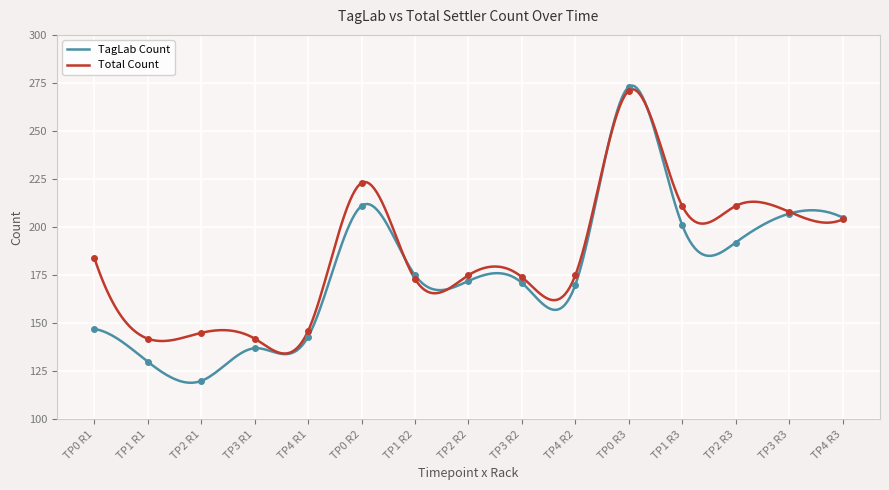

In Total Count, how many points are lower than both neighbors (excluding endpoints)?

6